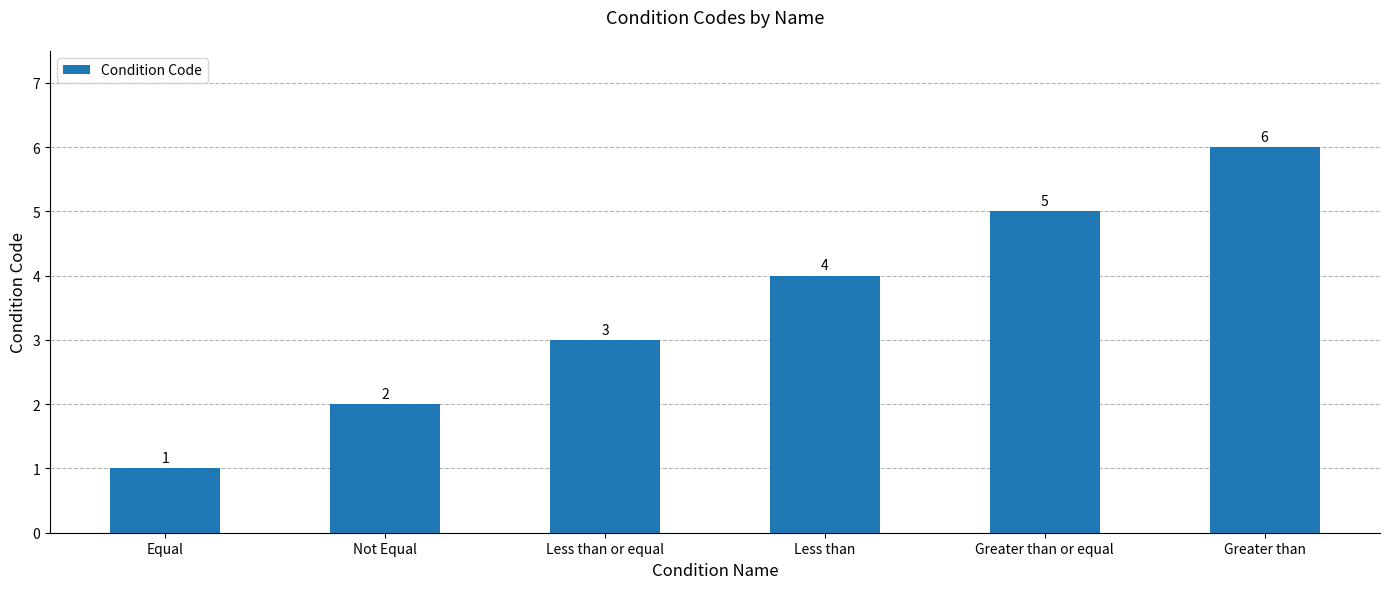

What is the value of the 3rd bar from the left?

3